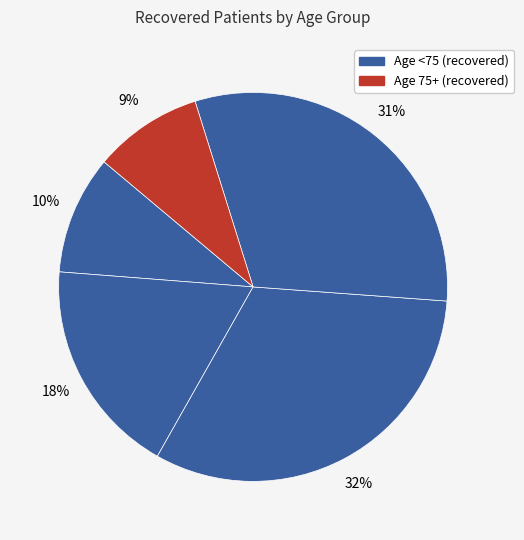

How many segments does this pie chart have?

5